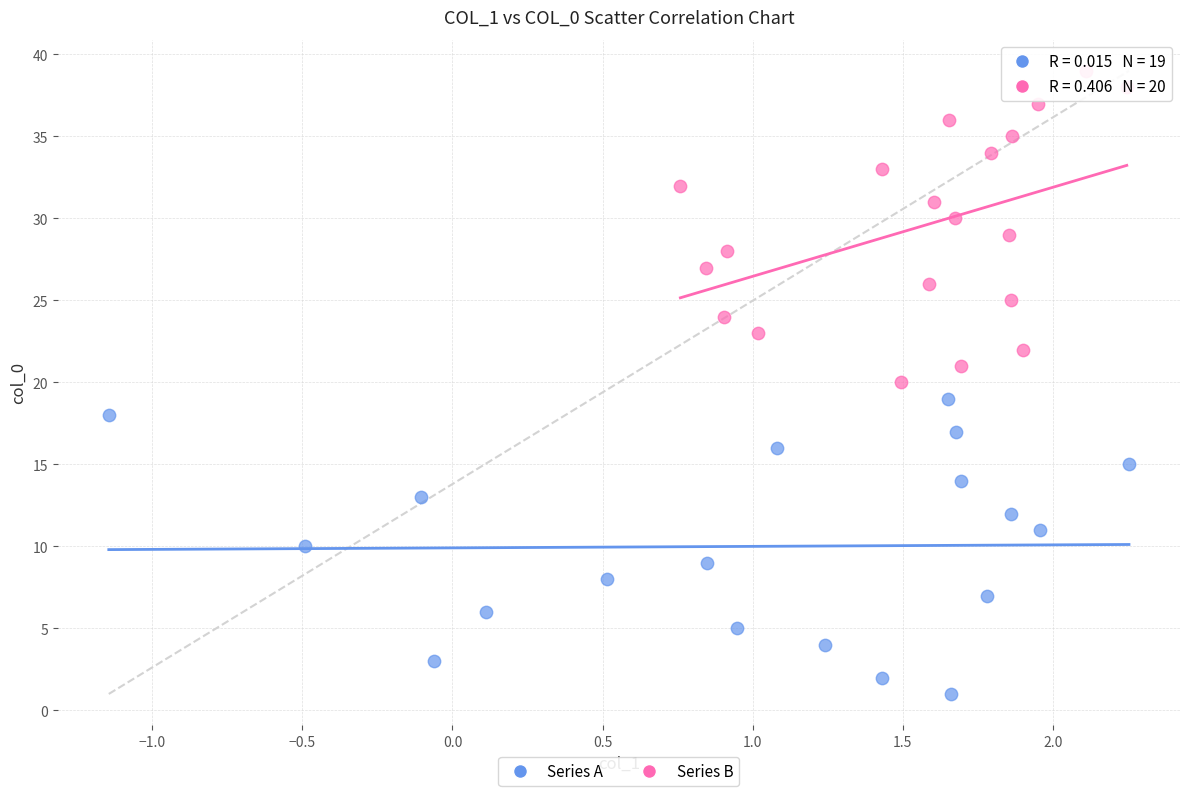

Which series contains the lowest Y value?

Series A